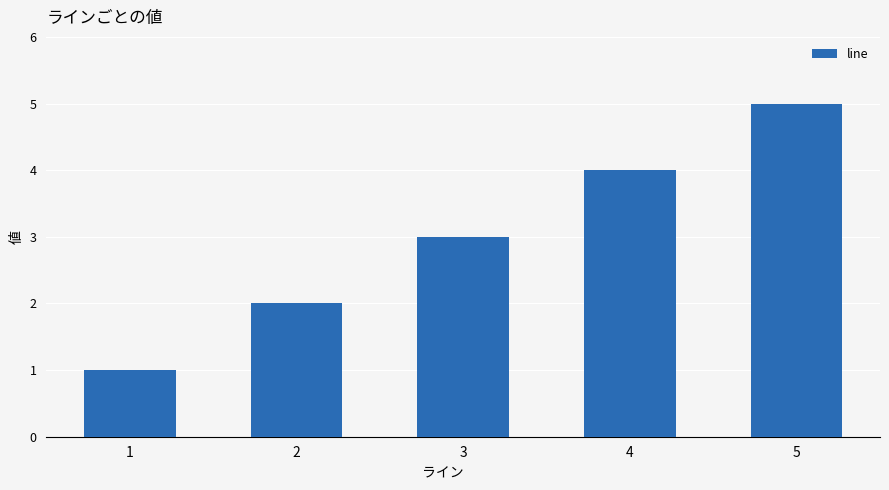

What is the greatest value displayed?

5